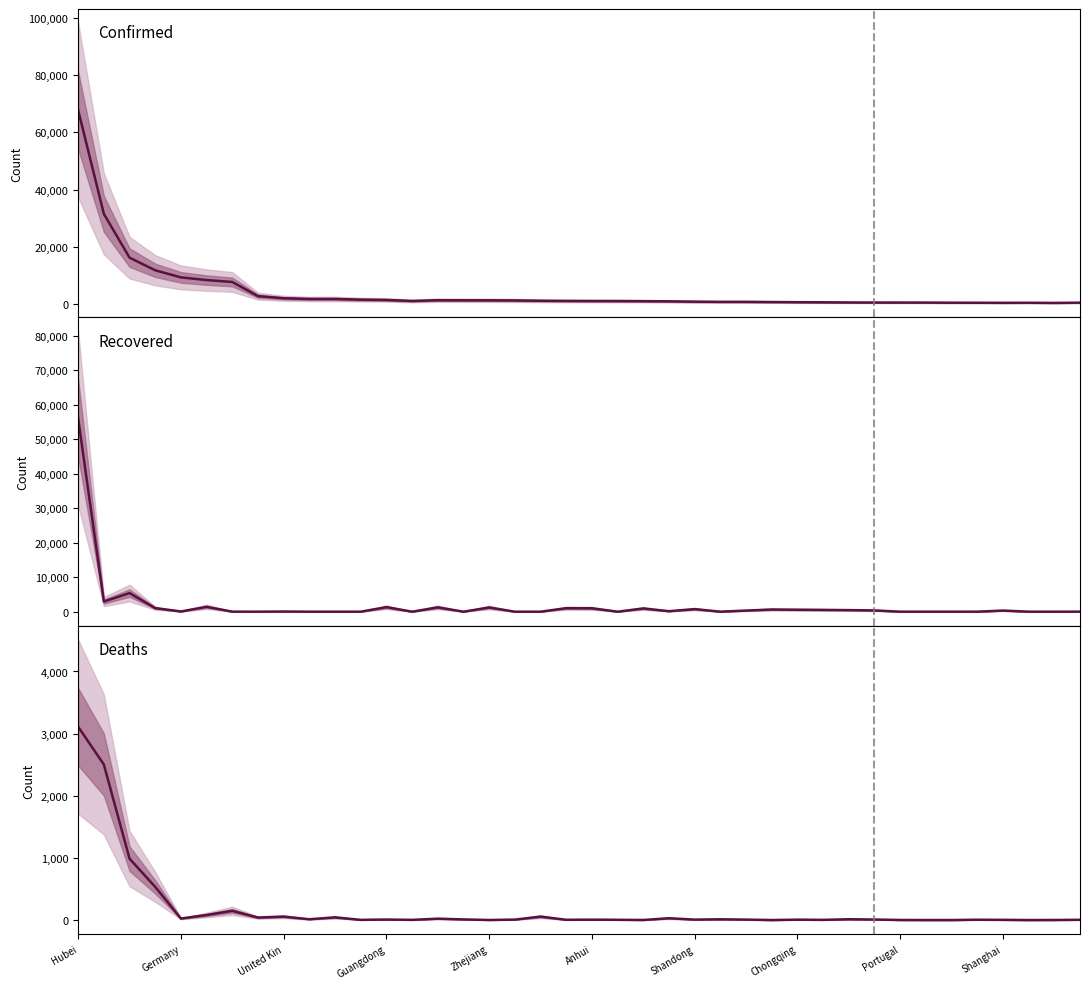

How many values in the Recovered Cases series are below 144?

20